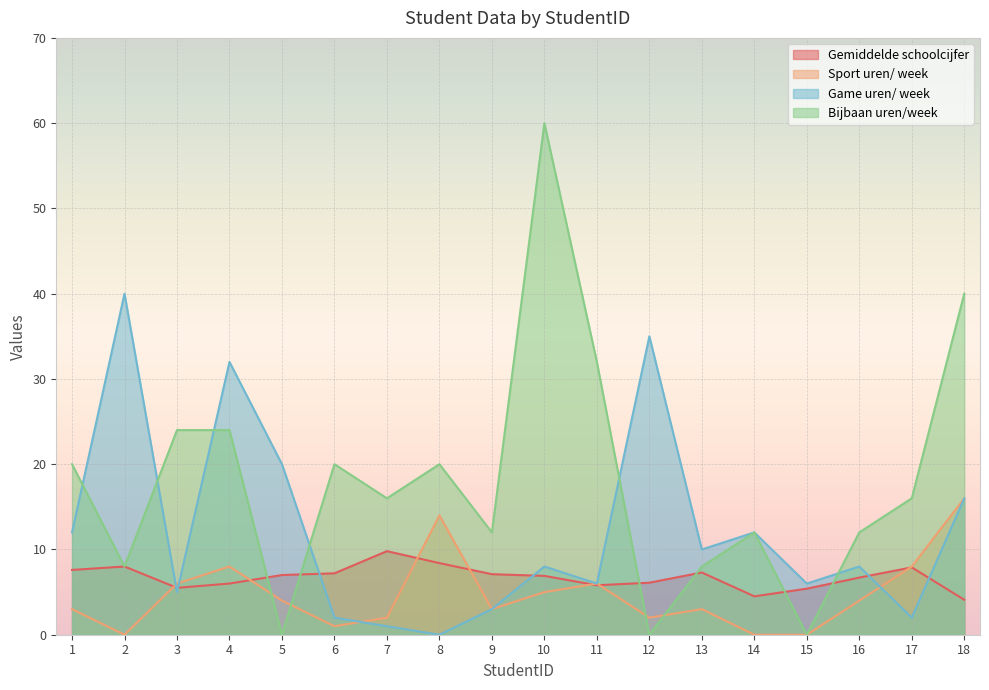

Between which two adjacent categories do Bijbaan uren/week and Gemiddelde schoolcijfer first intersect?

4 and 5